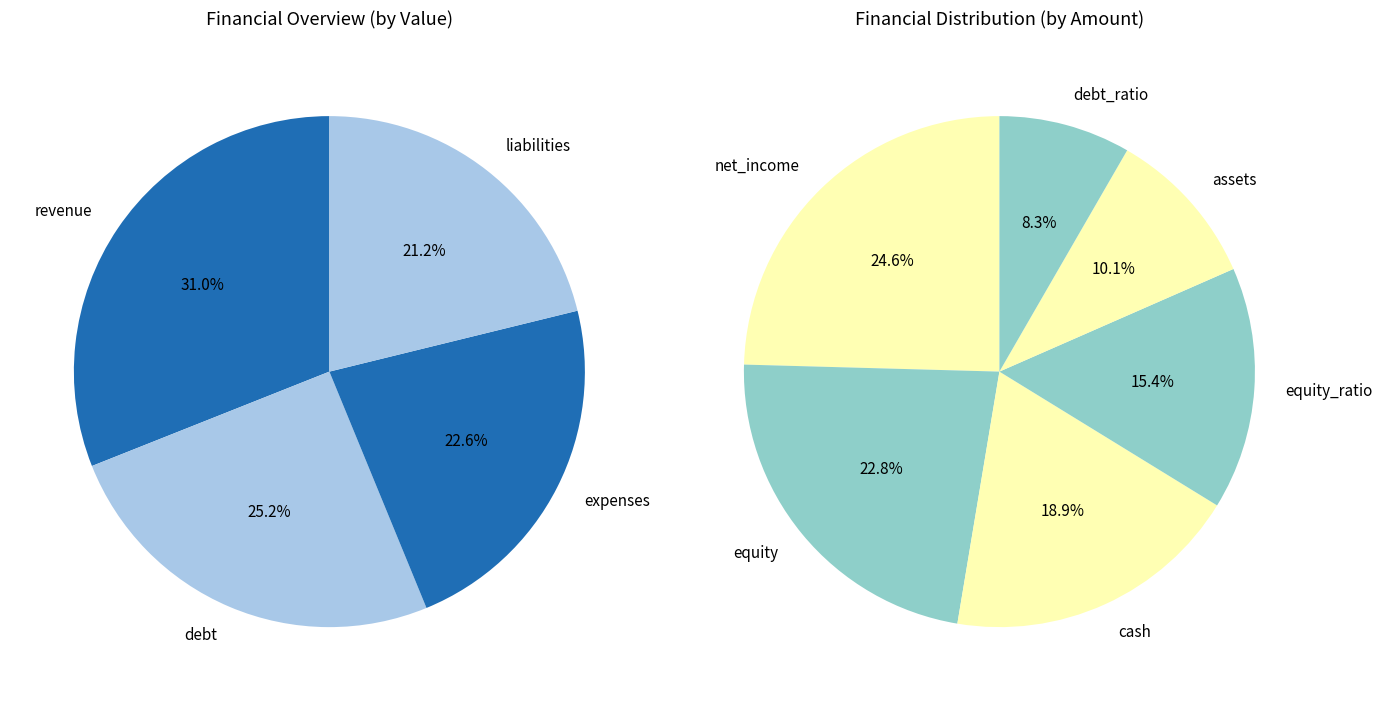

What is the change in value from equity to debt?

+17